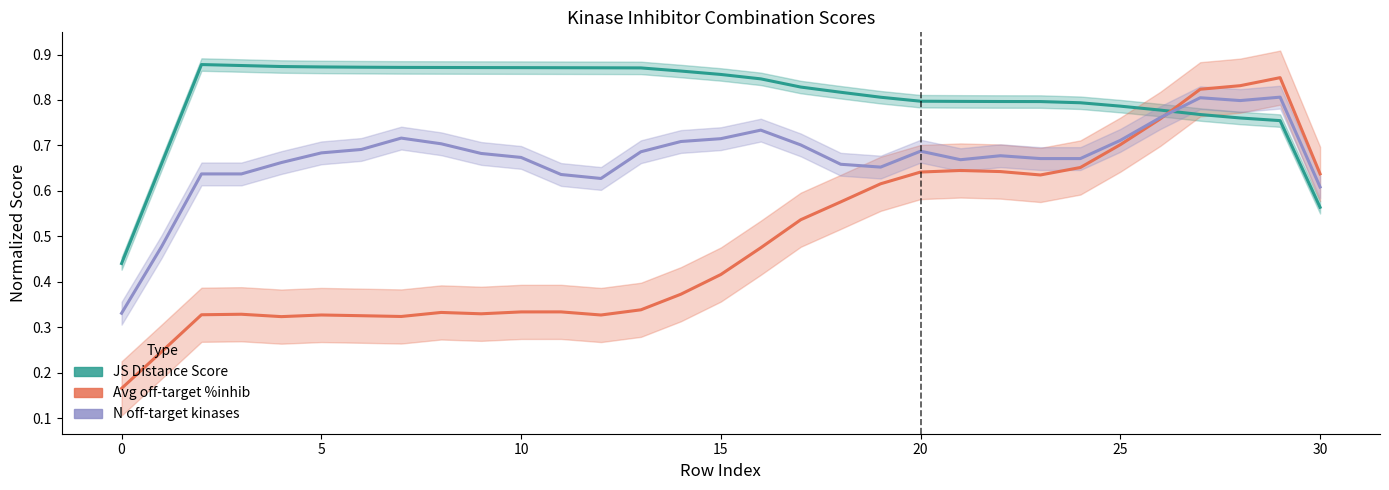

How many lines are shown in the chart?

3